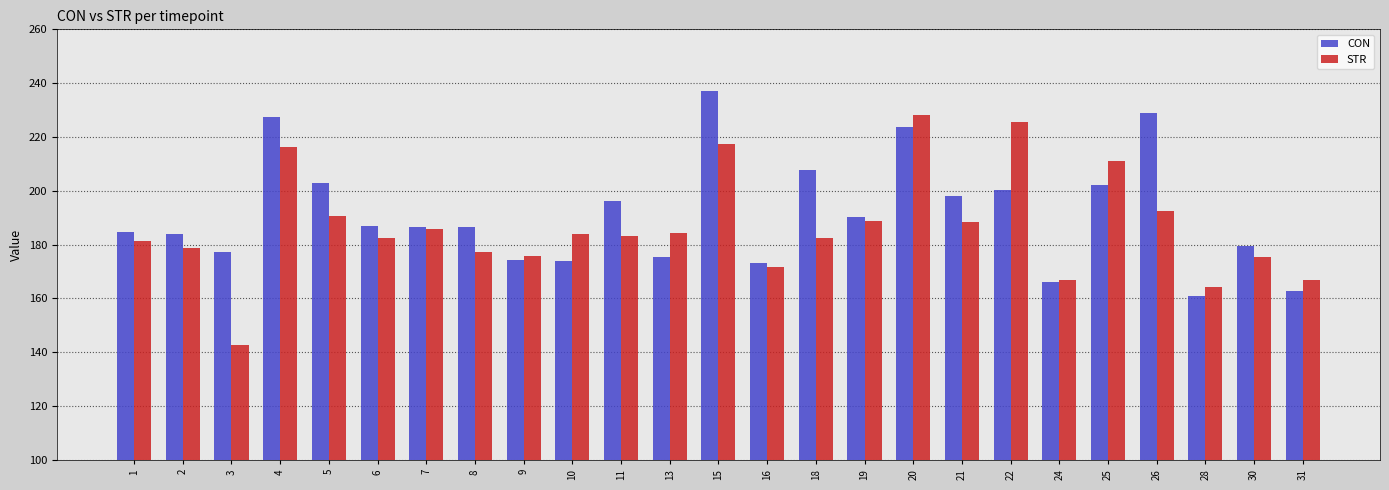

Rank the series by their average value, from lowest to highest.

STR, CON